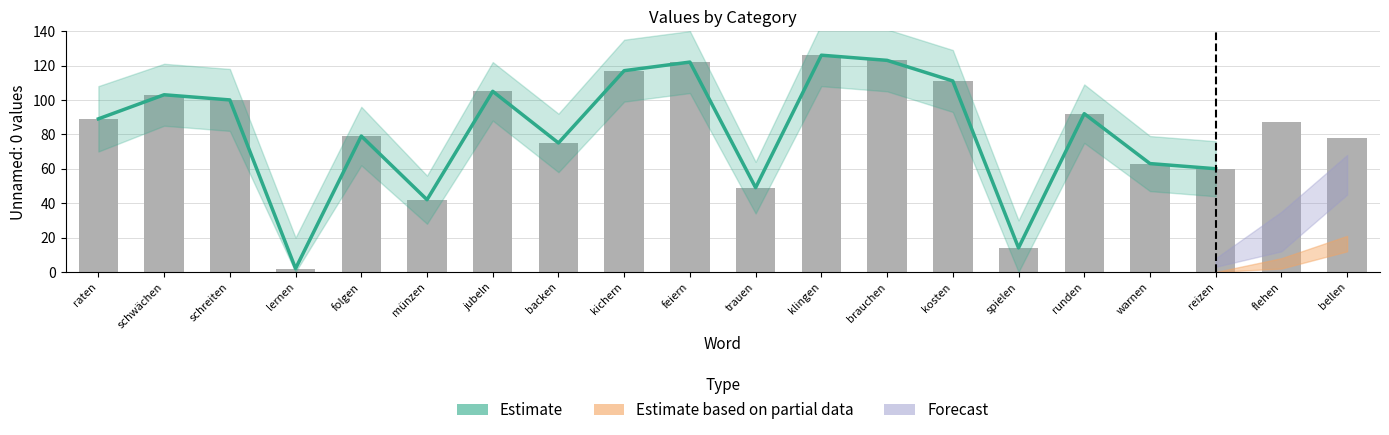

True or false: the data shows 100 at schreiten.

True